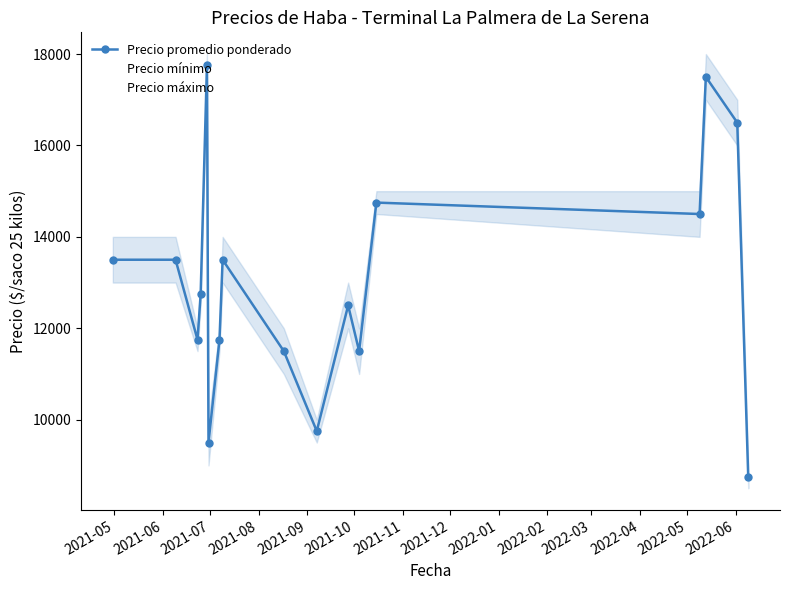

Is the value of Precio máximo at 2021-07 greater than the value of Precio mínimo at 2022-03?

No